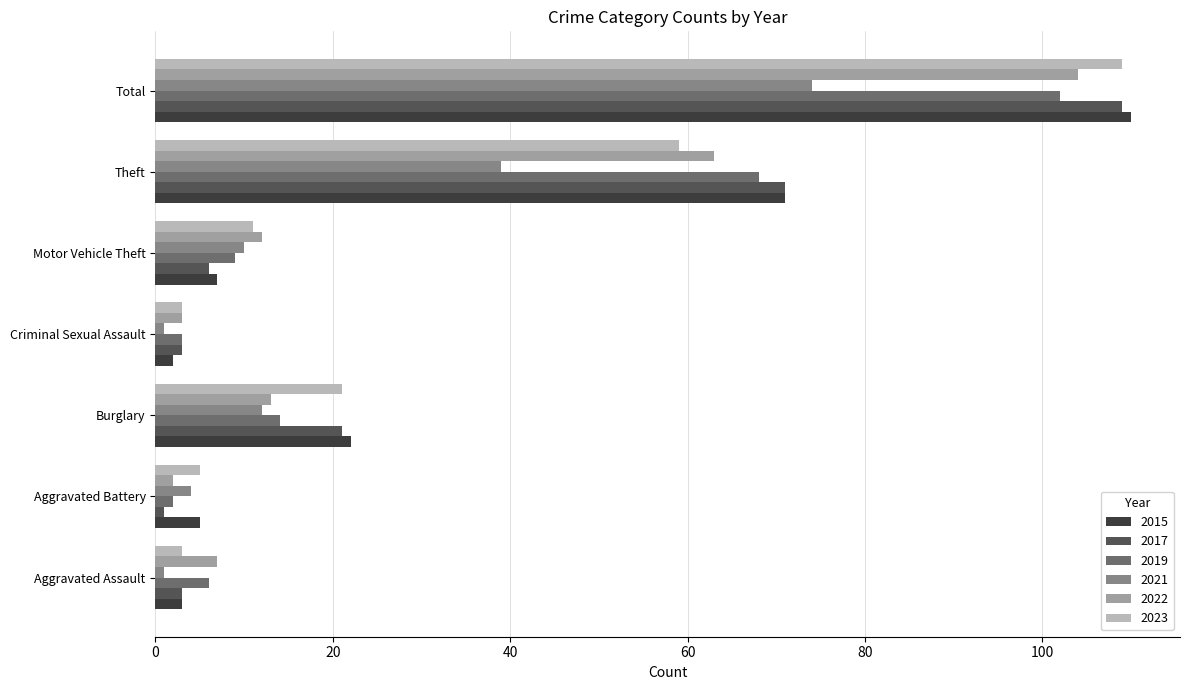

What is the maximum value shown in the chart?

110